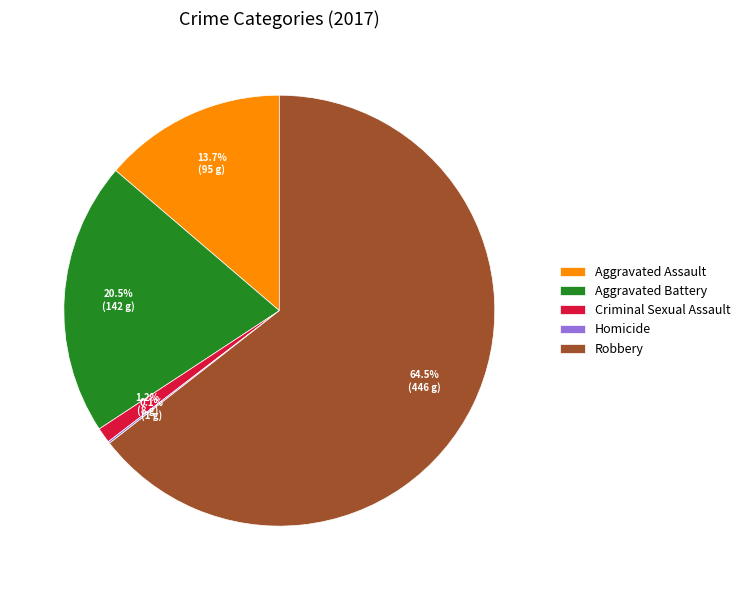

Does any single category account for the majority?

Yes